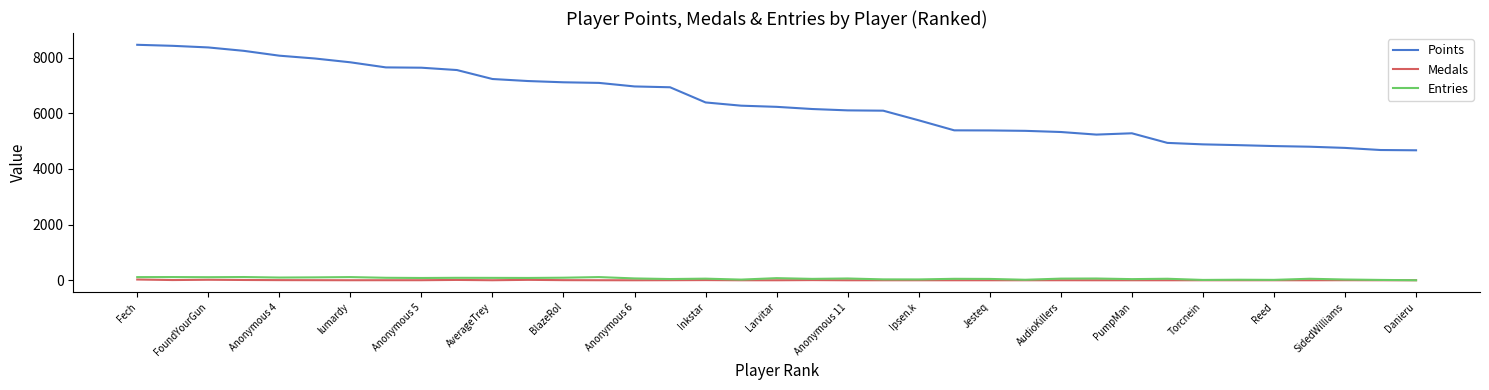

Which series has the largest range (max minus min)?

Points